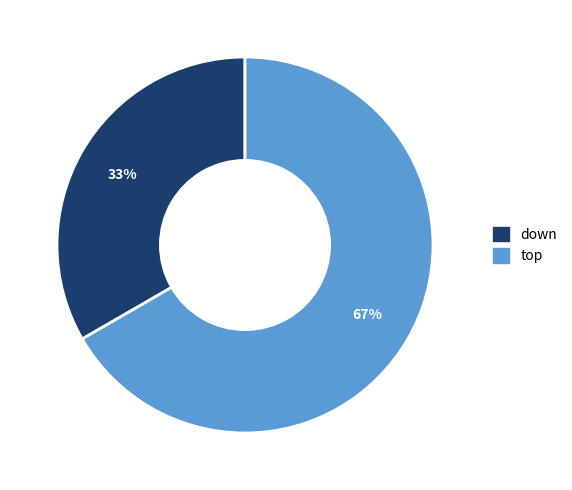

Which slice represents more than half of the pie?

top